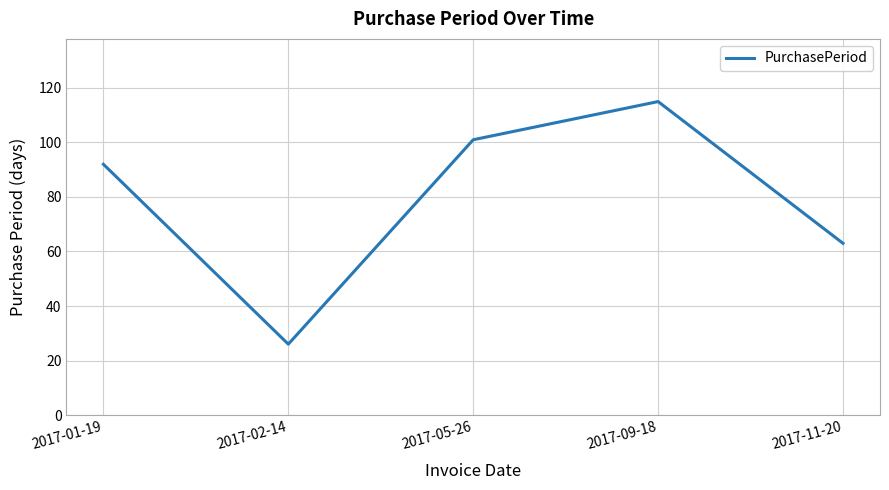

Reading left to right, list all the values displayed in this chart.

2017-01-19=92	2017-02-14=26	2017-05-26=101	2017-09-18=115	2017-11-20=63